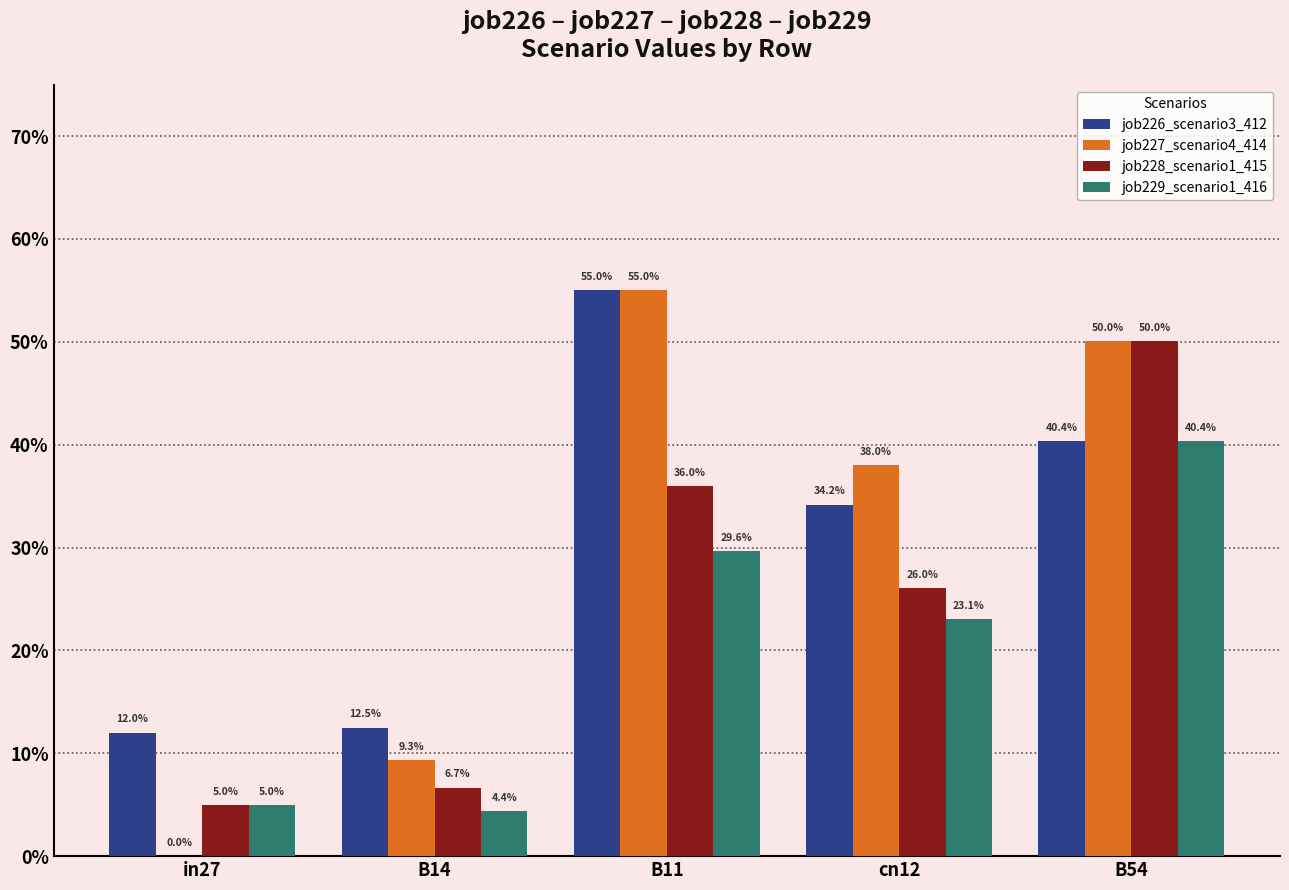

Are the bars grouped side by side (vs. stacked)?

Yes